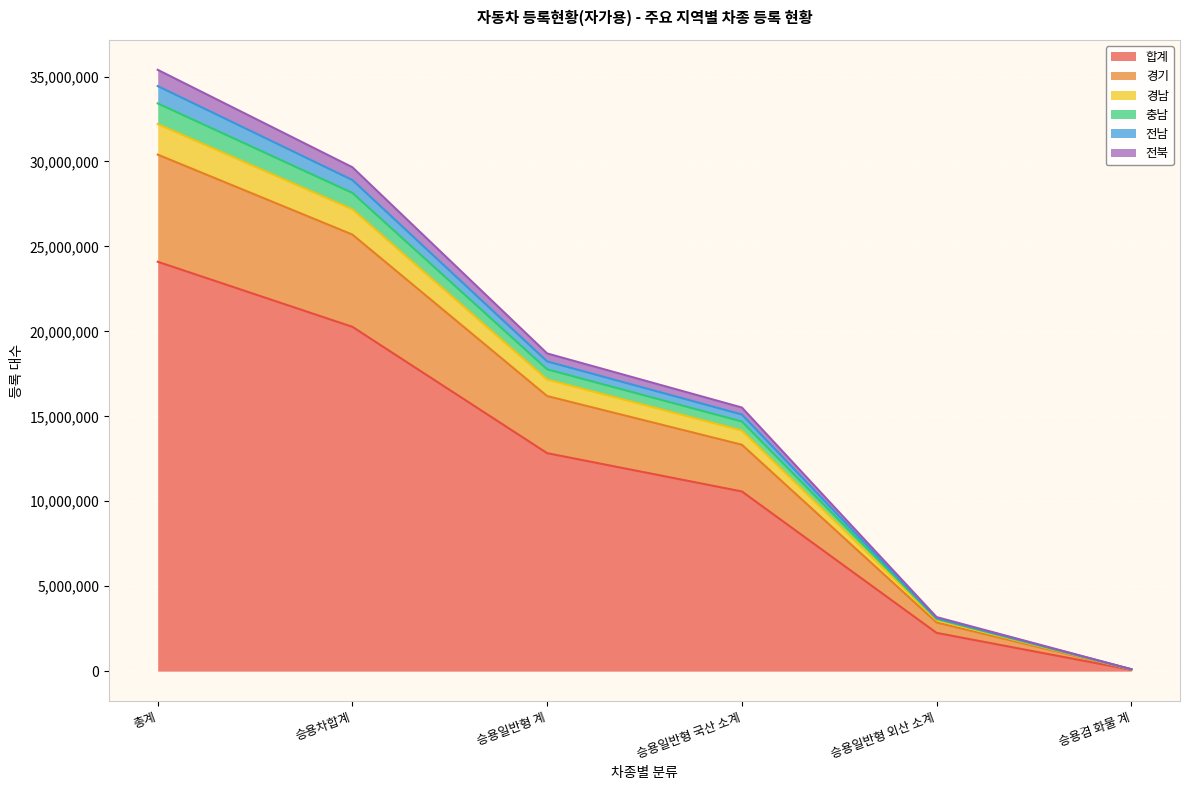

The 합계 series shows 12830598 at 승용일반형 계. True or false?

True